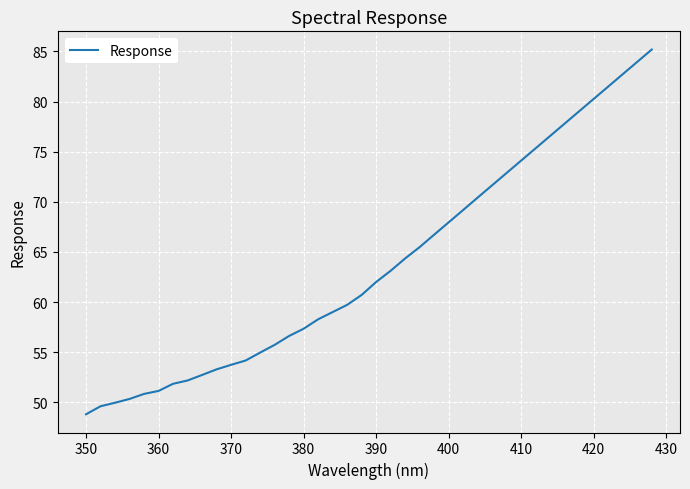

What is the greatest value displayed?

85.2